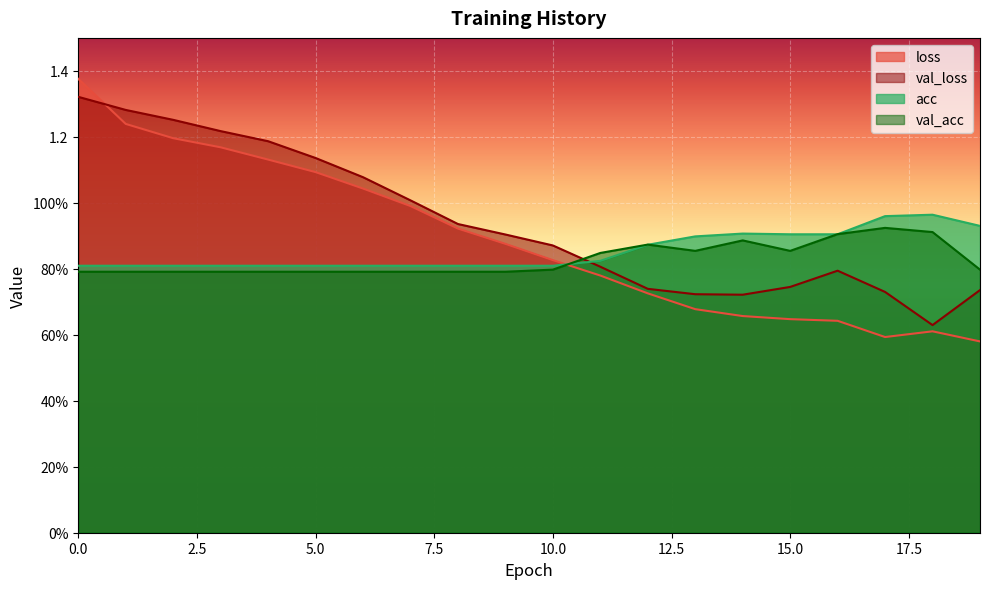

What is the difference between the loss values at 19 and 1?

0.7